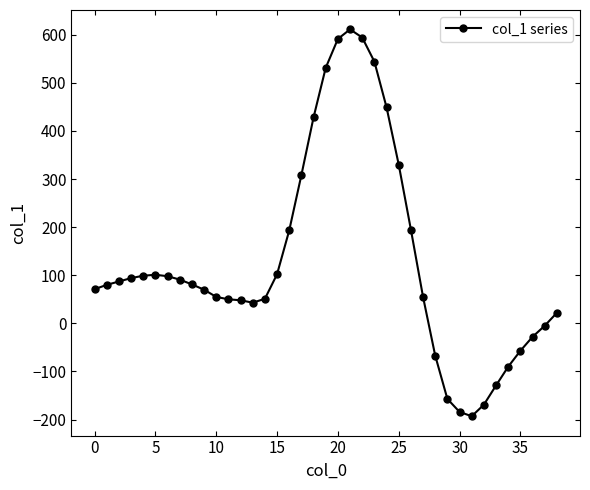

How many distinct data groups are displayed?

1